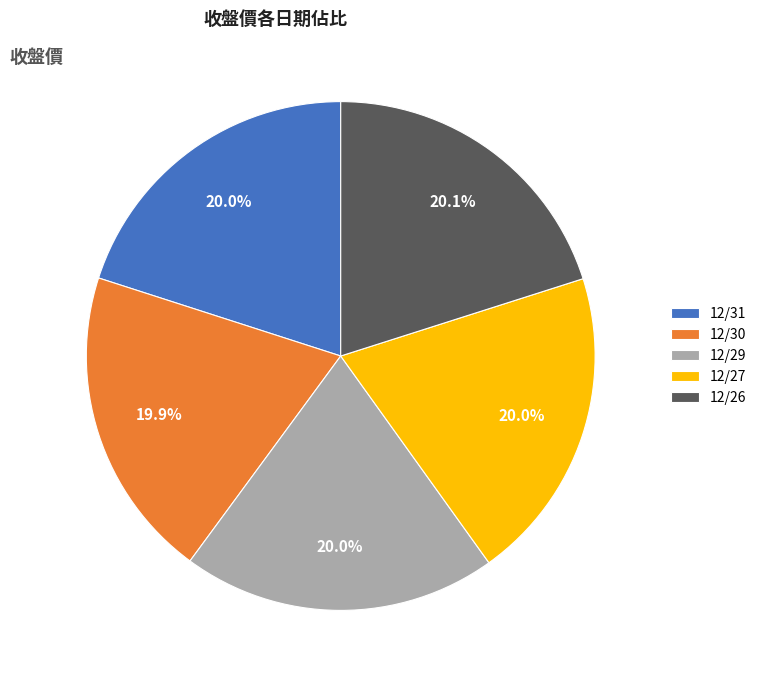

How many slices are in this pie chart?

5